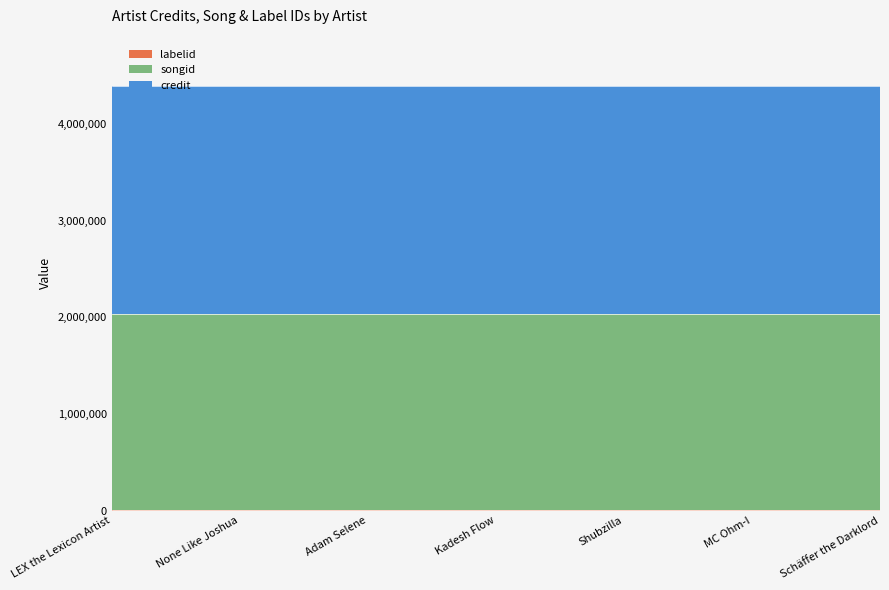

What is the label of the 7th point from the left?

Schäffer the Darklord